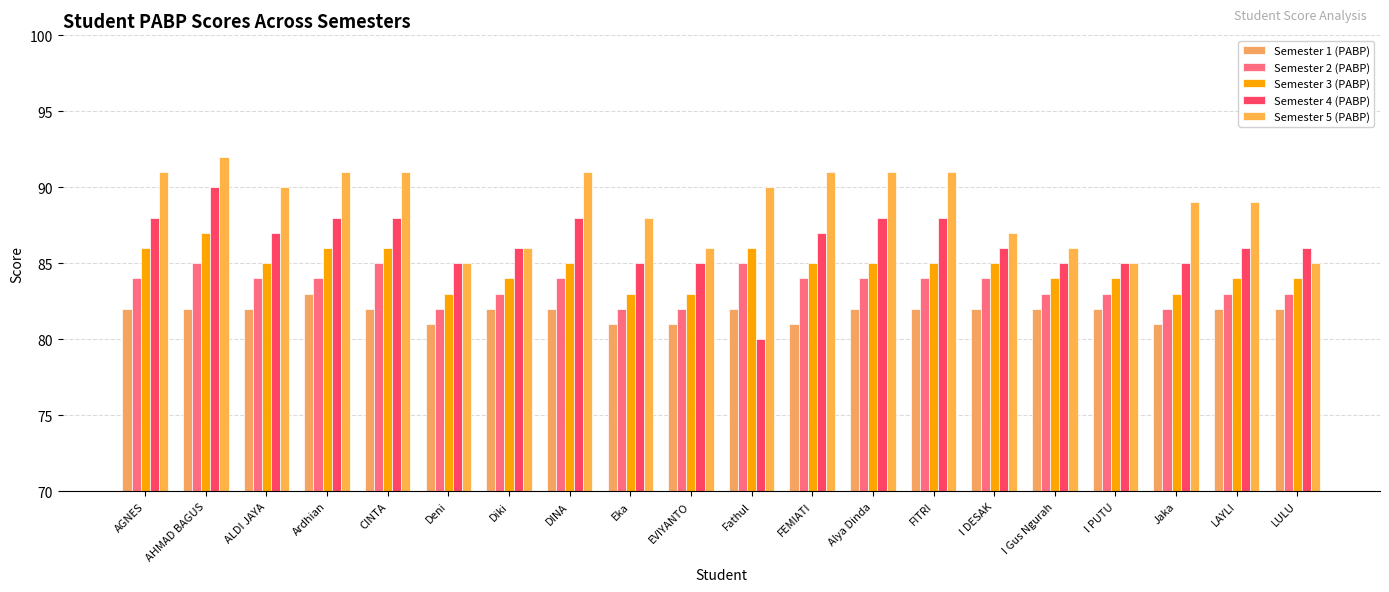

What value does the Semester 2 (PABP) series have at LULU?

83